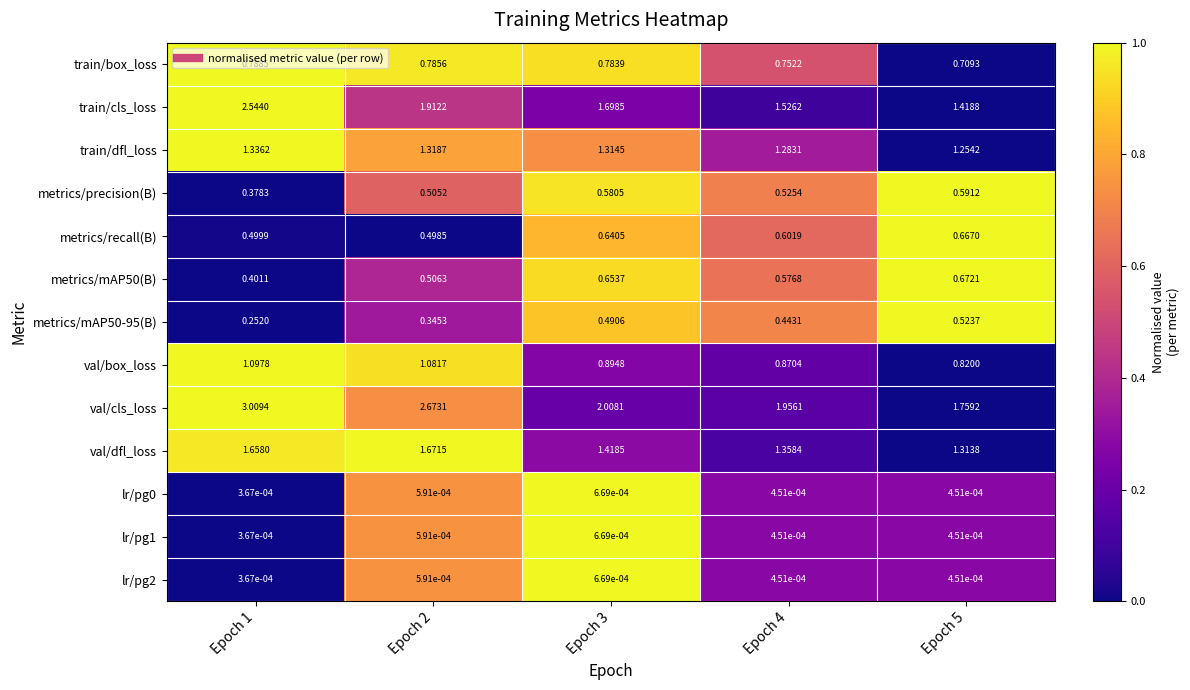

Which series changed the most between Epoch 1 and Epoch 2?

train/cls_loss